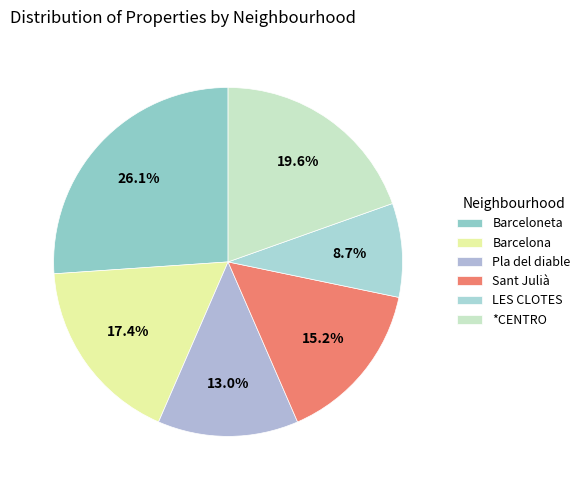

How many slices are in this pie chart?

6